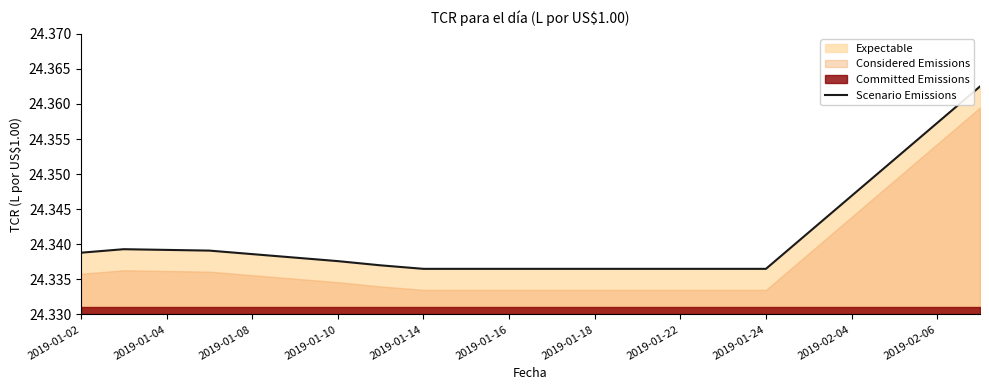

Reading left to right, what are all the values shown in this chart?

24.3	24.3	24.3	24.3	24.3	24.3	24.3	24.3	24.3	24.3	24.3	24.3	24.3	24.3	24.3	24.3	24.3	24.3	24.3	24.4	24.4	24.4